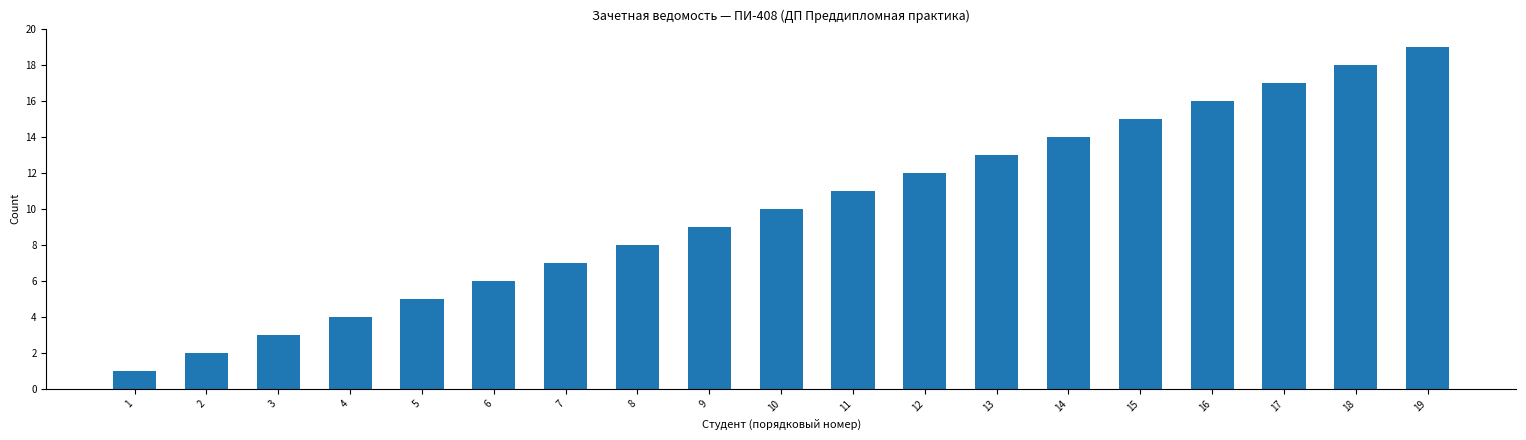

Are the bars grouped side by side (vs. stacked)?

No